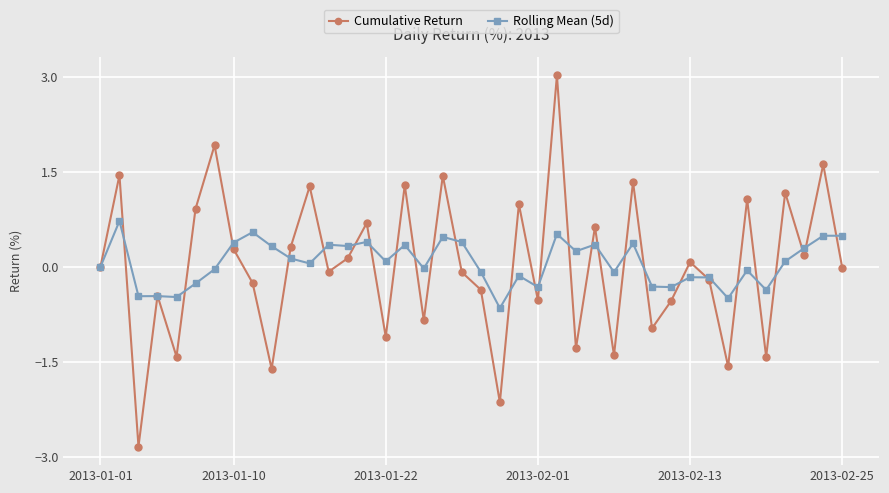

True or false: Rolling Mean (5d) has more than 1 points higher than both neighbors.

True